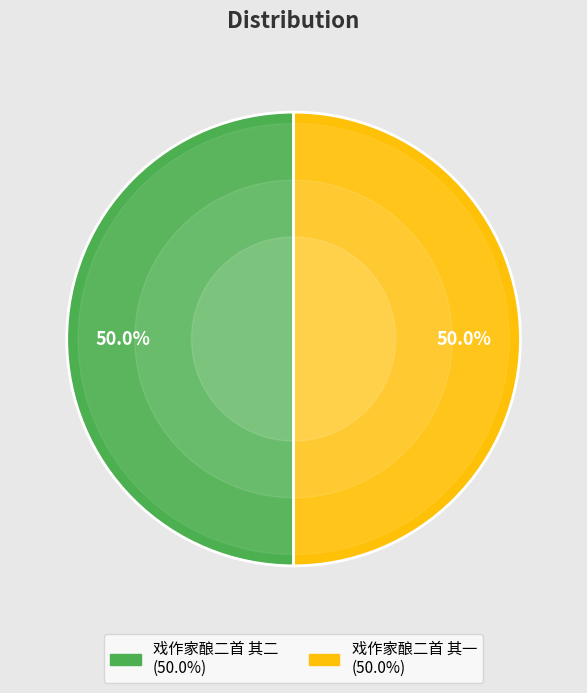

To the nearest percent, what percentage of the pie is 戏作家酿二首 其二?

50%